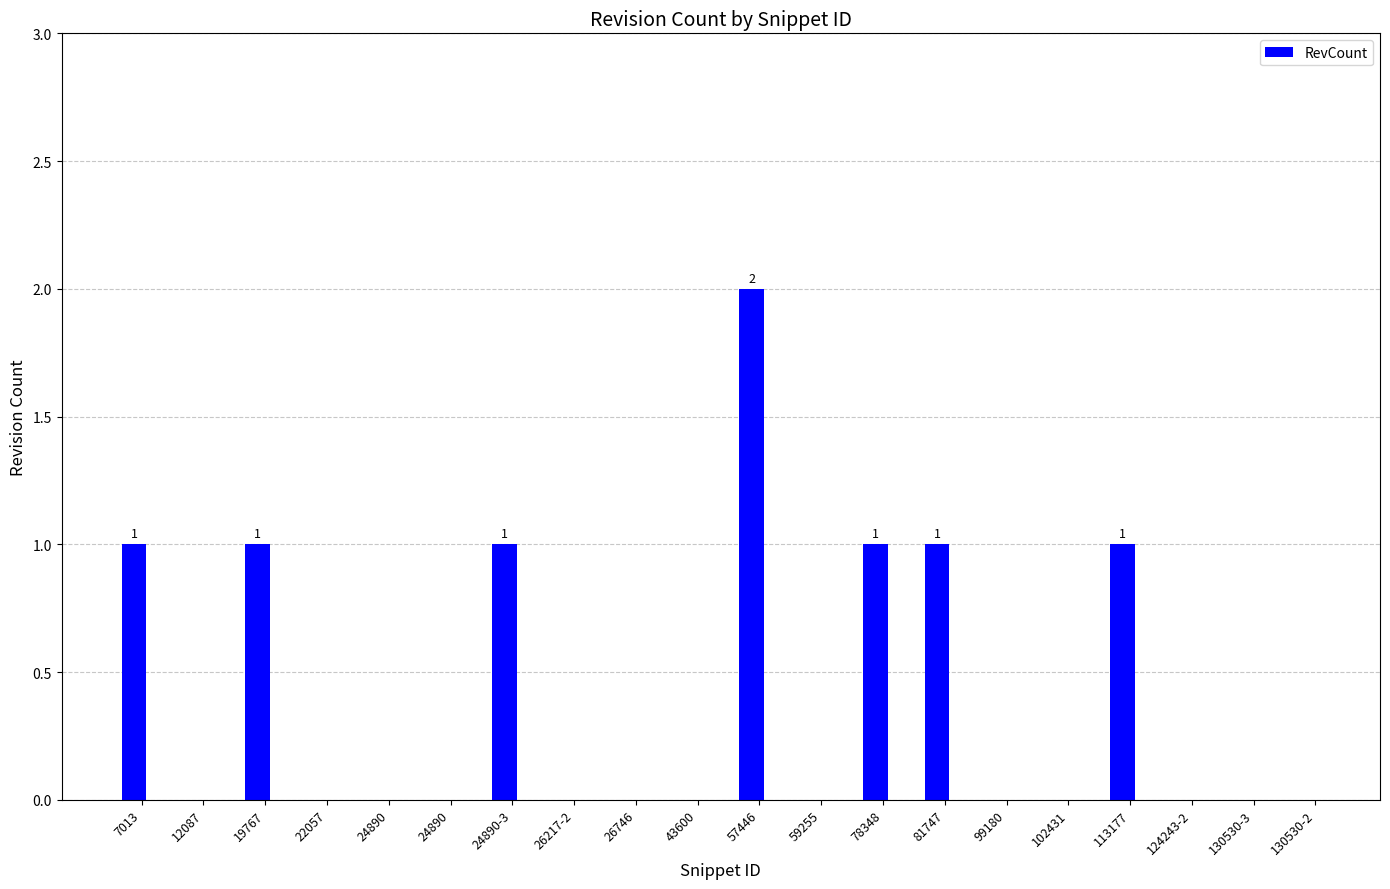

The value at 24890 is -1. True or false?

False